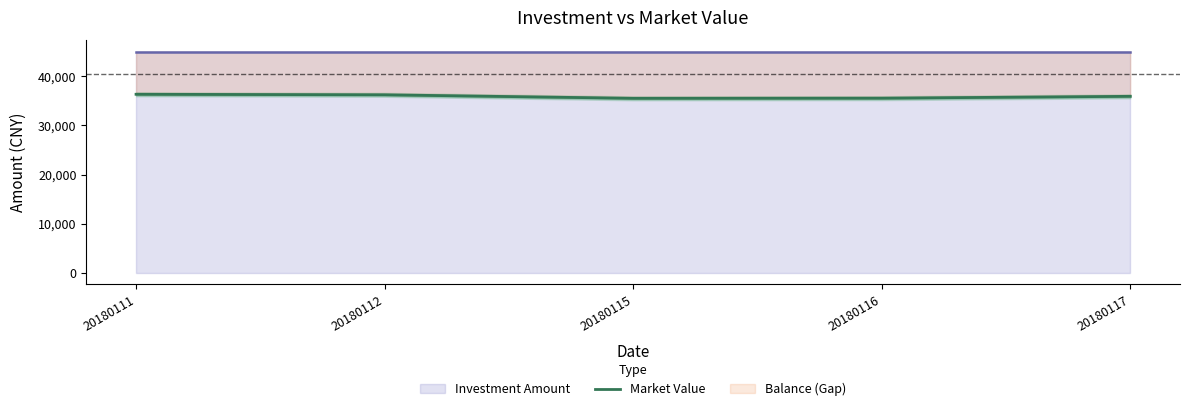

Reading left to right, what are all the values shown in this chart?

20180111=36318.5	20180112=36212.6	20180115=35497.7	20180116=35526.9	20180117=35903.5